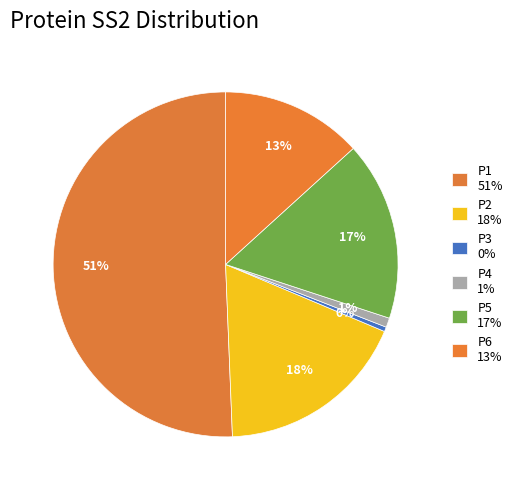

Is there any slice that represents more than half of the pie?

Yes